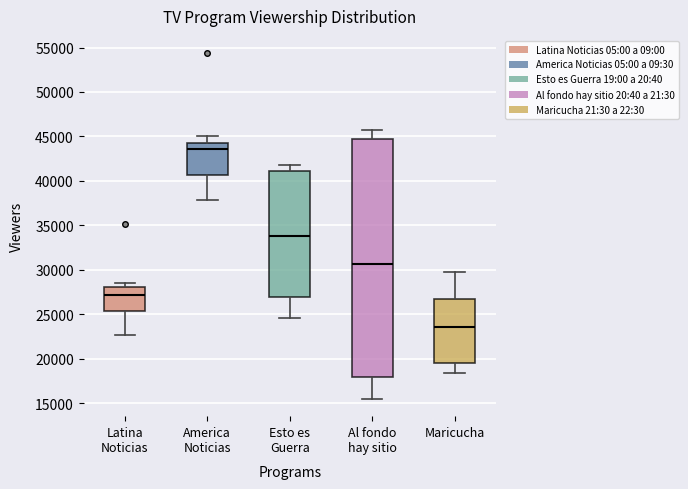

Which box's median line is the highest?

America Noticias